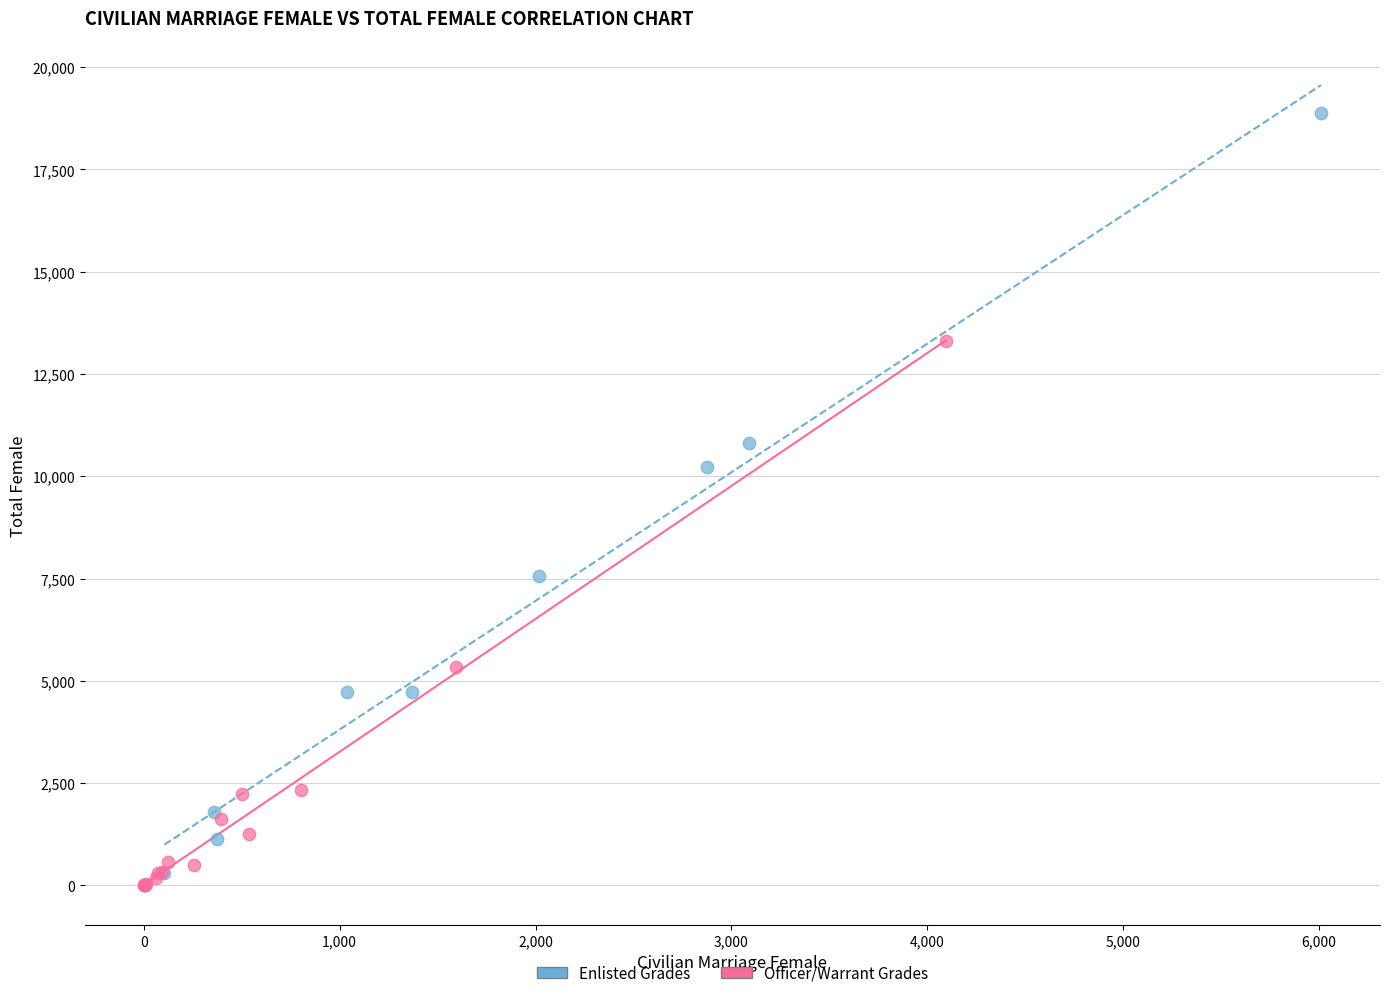

Which series contains the highest Y value?

Enlisted Grades